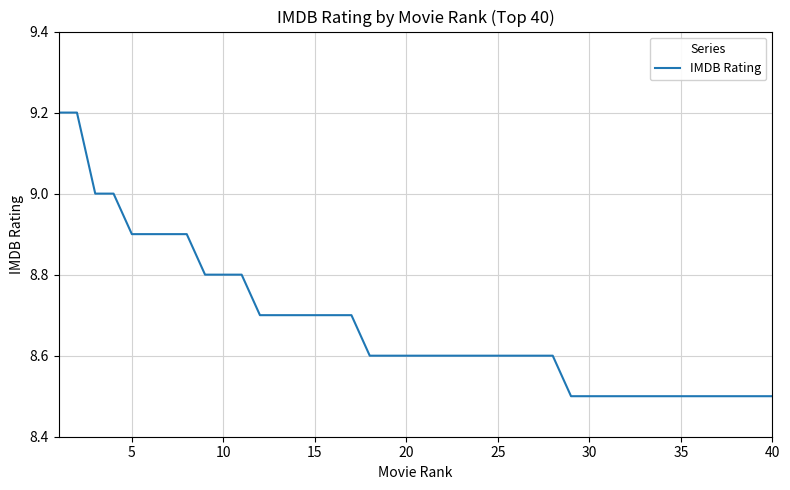

What is the smallest value displayed?

8.5